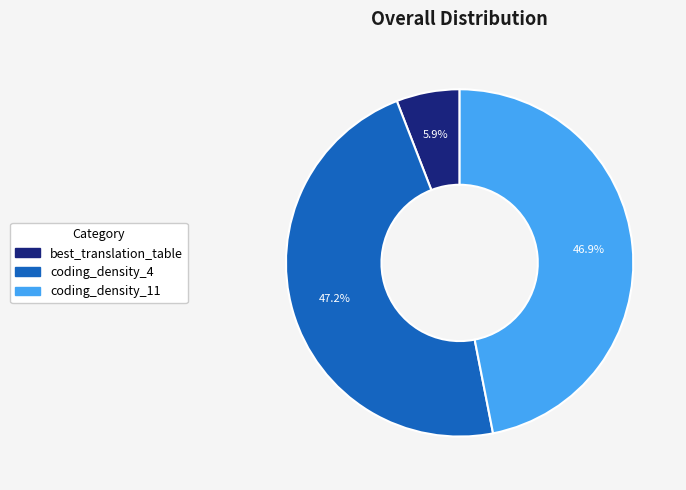

Between best_translation_table and coding_density_4, which is larger?

coding_density_4